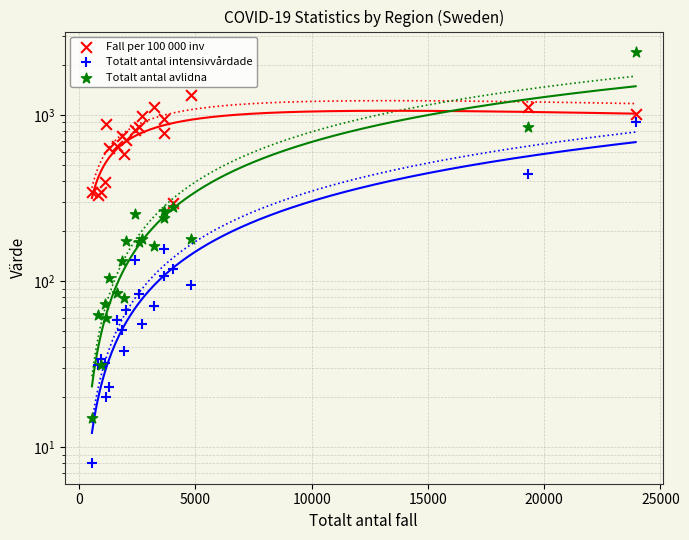

What are all the series names shown in the legend?

Fall per 100 000 inv, Totalt antal intensivvårdade, Totalt antal avlidna